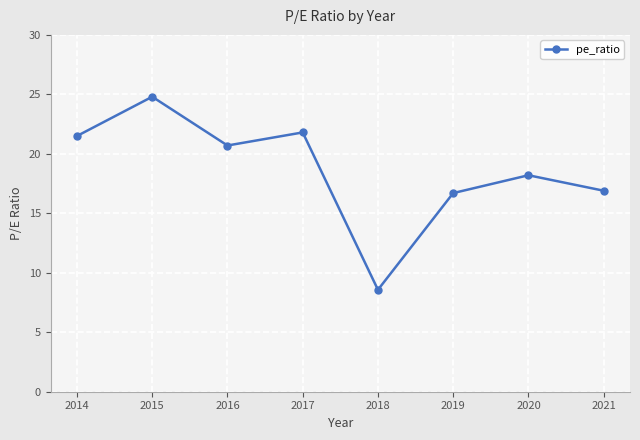

Reading left to right, extract all data points from this chart.

21.5	24.8	20.7	21.8	8.6	16.7	18.2	16.9